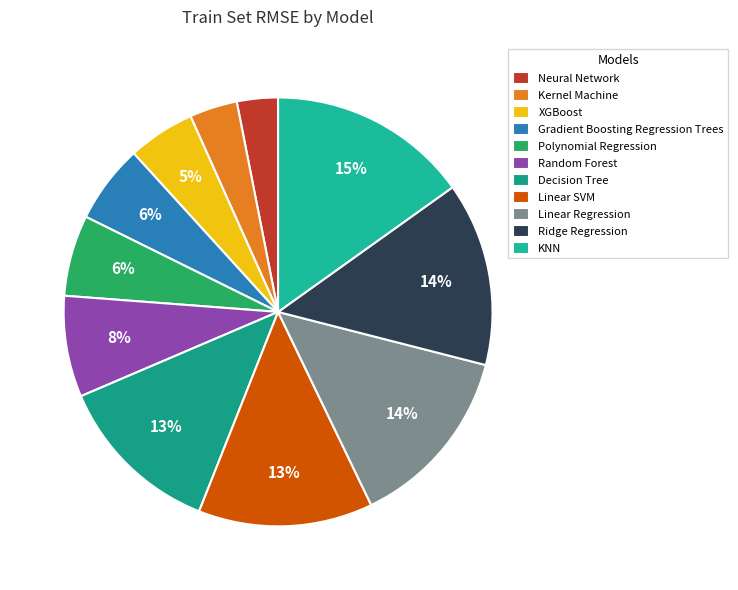

What is the ratio of the value at KNN to the value at Polynomial Regression?

2.5